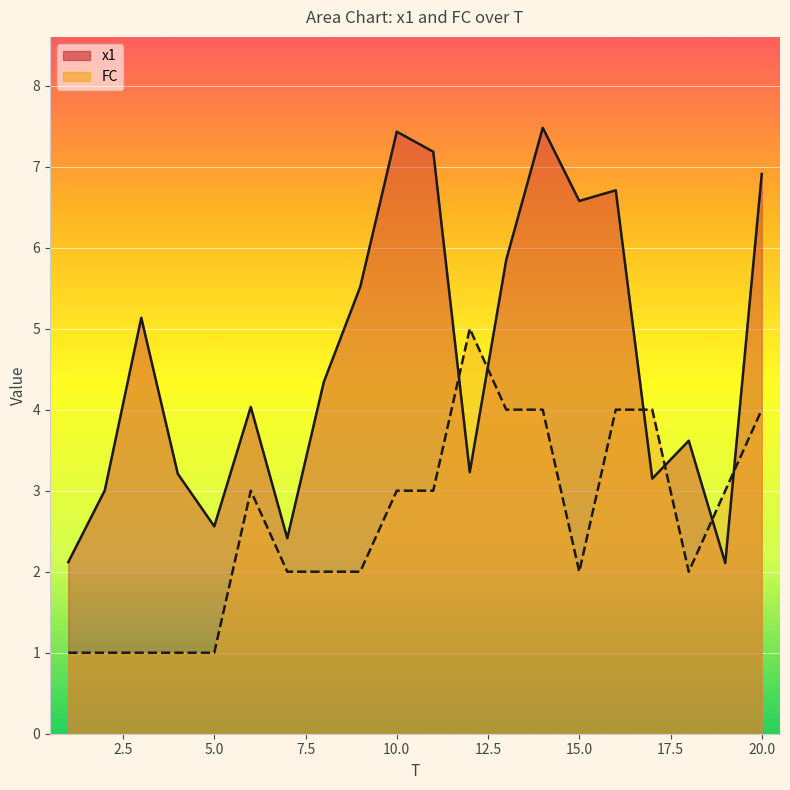

Where is the first local minimum for FC?

15